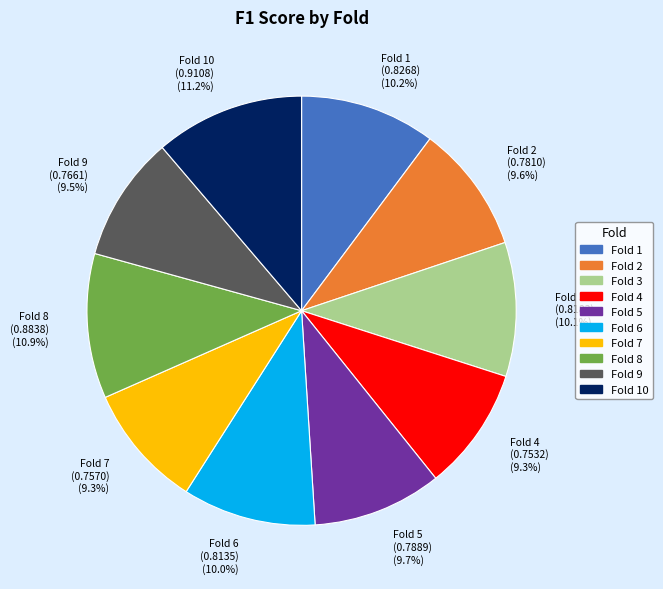

What portion of the pie excludes Fold 8 (0.8838) (10.9%)?

89.1%